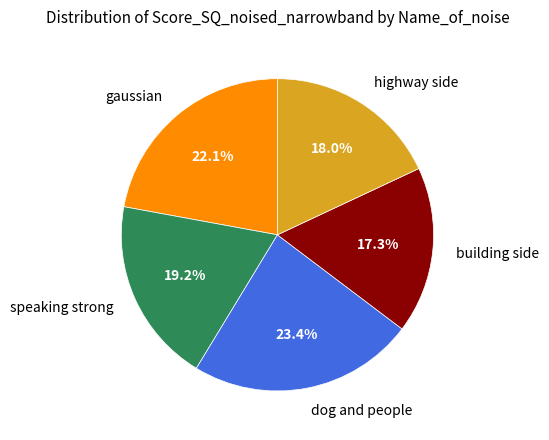

Does any single category account for the majority?

No